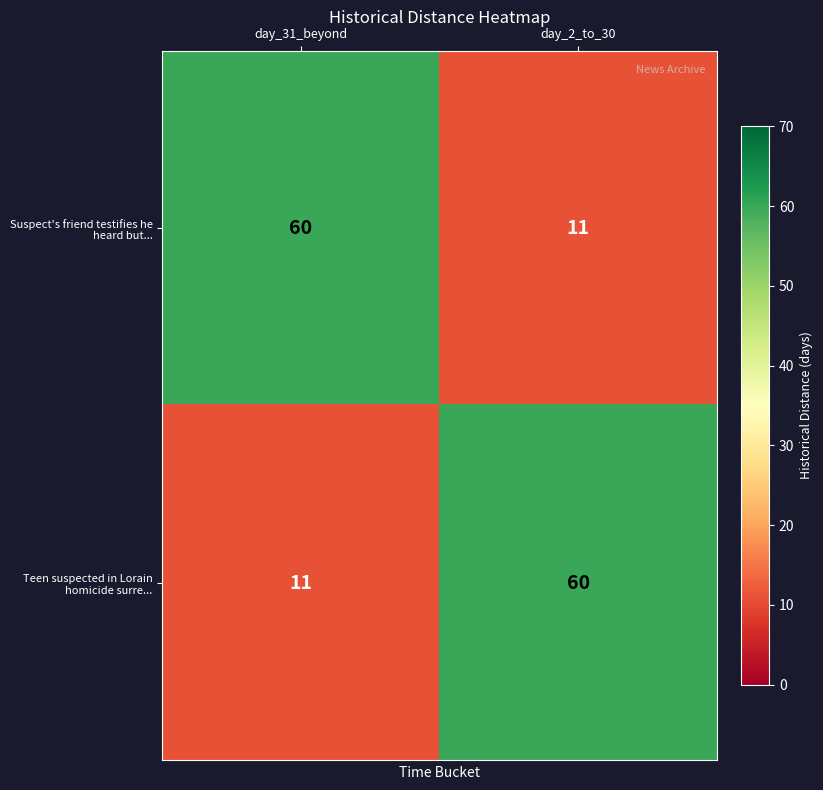

Read the Suspect's friend testifies he heard but... value at day_31_beyond.

60